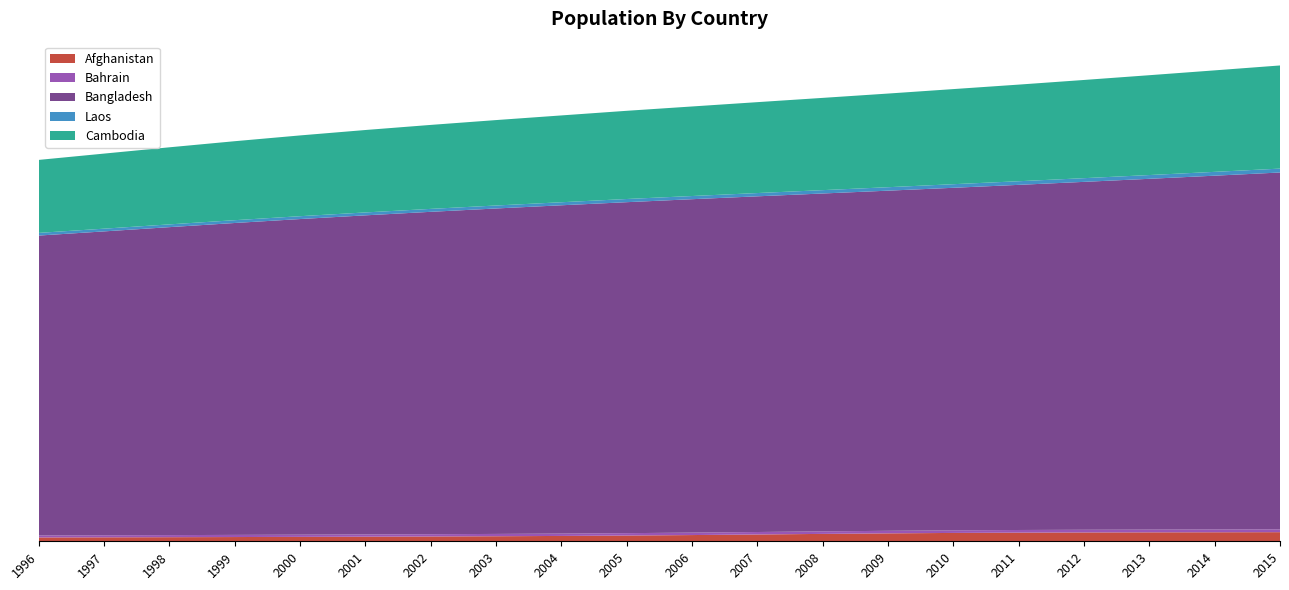

Reading right to left, what are all the values shown in this chart?

Afghanistan: 1377237	1361930	1349427	1333577	1306014	1261319	1196774	1115777	1026568	940808	867014	807989	761595	725365	694893	666855	640904	618054	597834	579855
Bahrain: 423188	417394	411499	405512	399443	393302	387080	380786	374459	368150	361889	355700	349557	343383	337074	330554	323812	316873	309746	302449
Bangladesh: 53897154	53437159	52983829	52543841	52125411	51733013	51369725	51030006	50698814	50355559	49984704	49582751	49151958	48689952	48195684	47669791	47106923	46509586	45895991	45290888
Laos: 587606	577914	568056	557763	546682	543656	521405	507274	493022	479728	481390	458579	450754	444178	438088	431867	424292	417435	411050	404808
Cambodia: 15577899	15328136	15078564	14832255	14593099	14363586	14144337	13933660	13728700	13525360	13320058	13112334	12901217	12681984	12448881	12197905	11928306	11641509	11338733	11022162